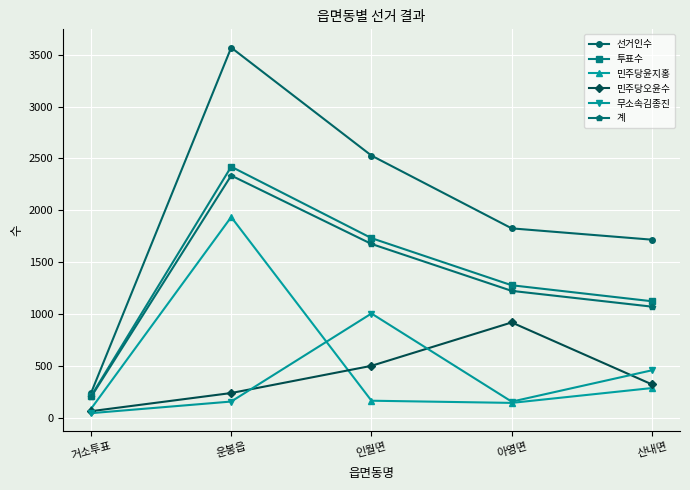

What value does the 민주당오윤수 series have at 산내면, to the nearest 50?

300